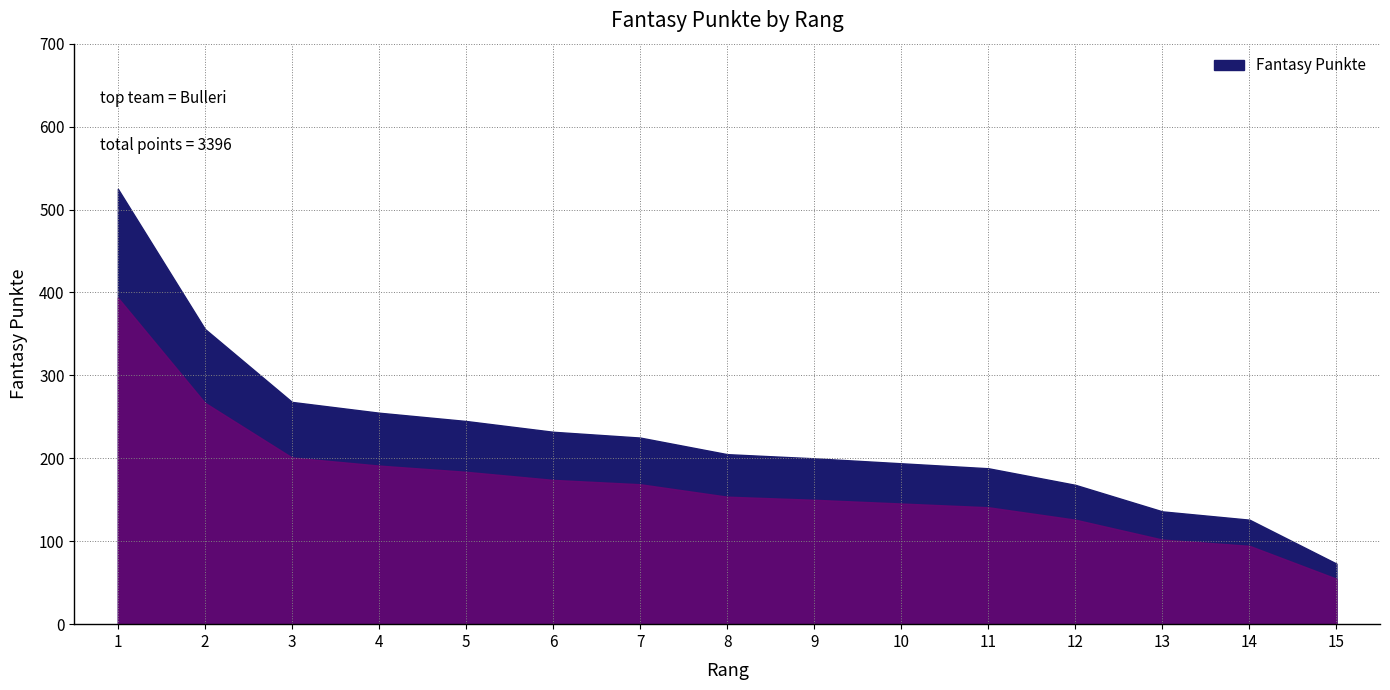

Between 5 and 15, which is larger?

5